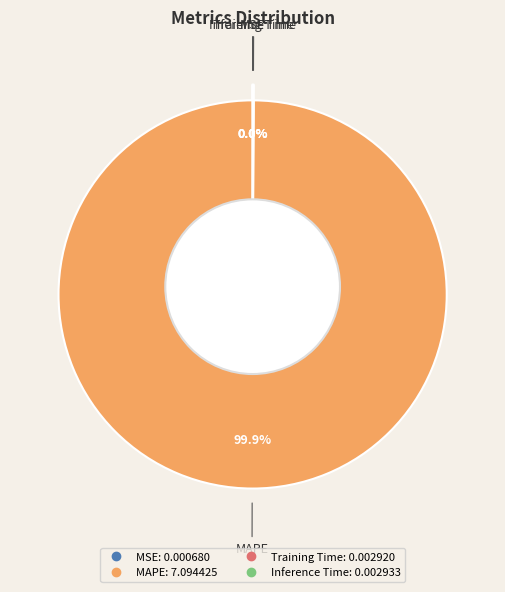

Does MAPE account for over 50% of the chart?

Yes